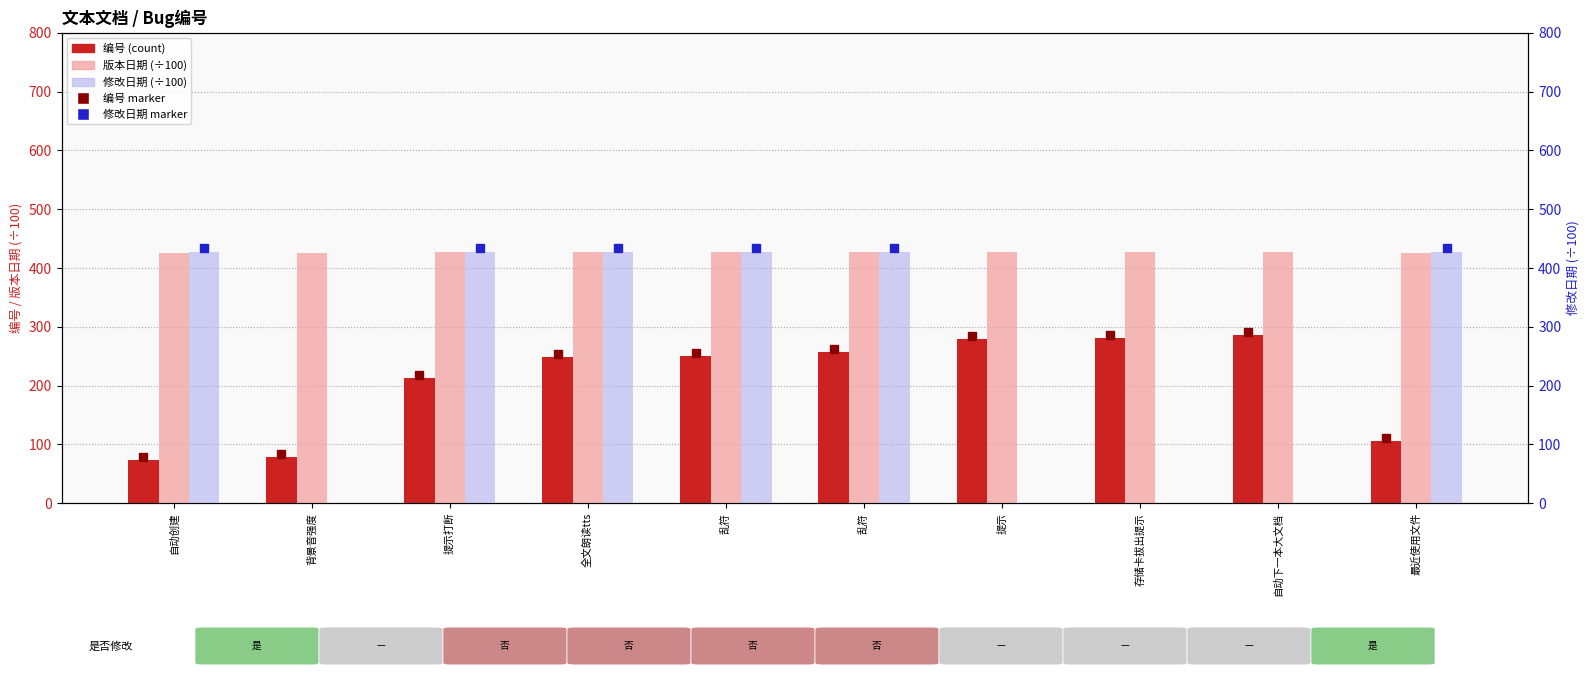

Between 自动下一本大文档 and 最近使用文件, which series saw the biggest shift?

编号